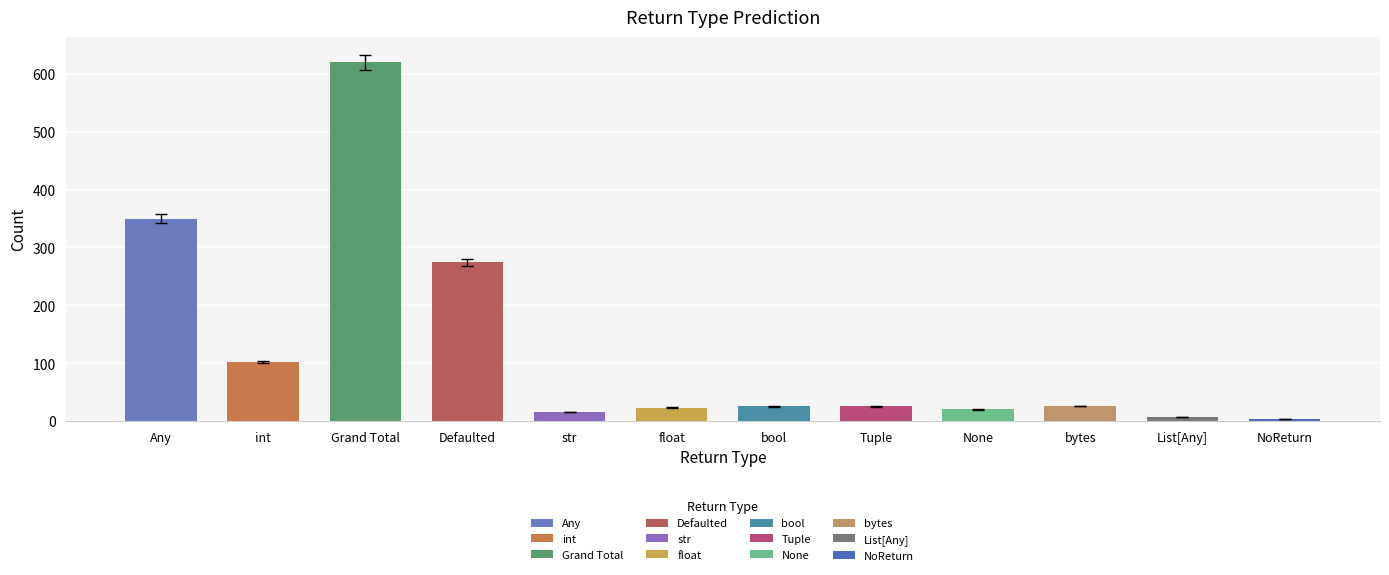

What is the minimum value shown in the chart?

4